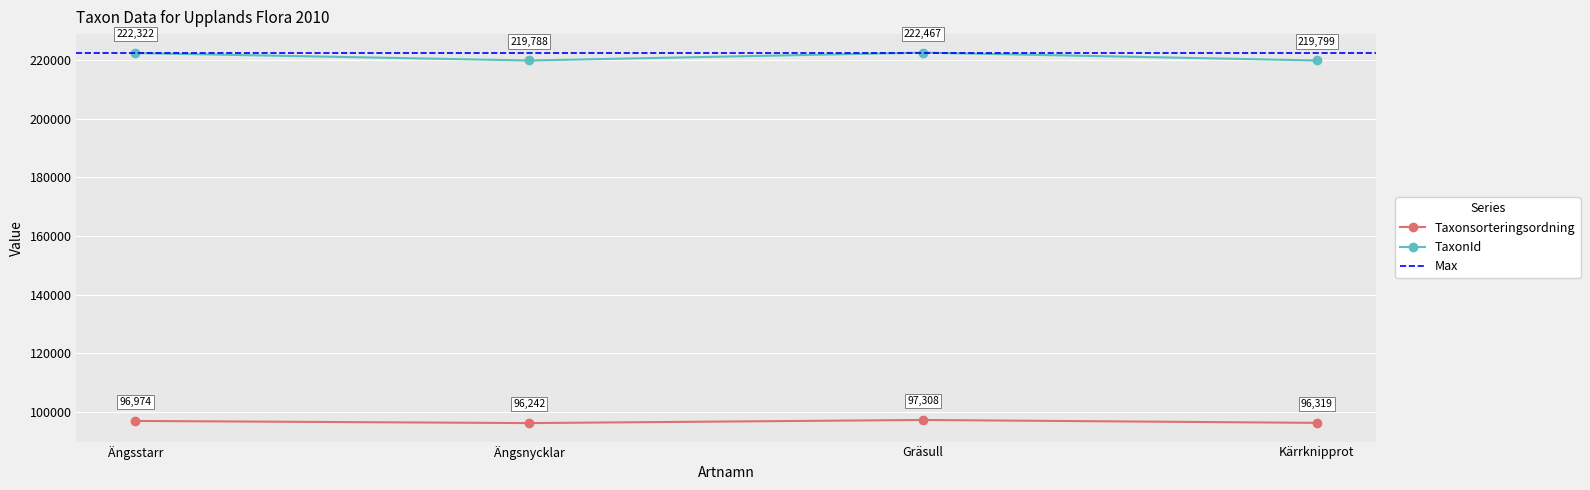

True or false: Taxonsorteringsordning and TaxonId cross at least once.

False